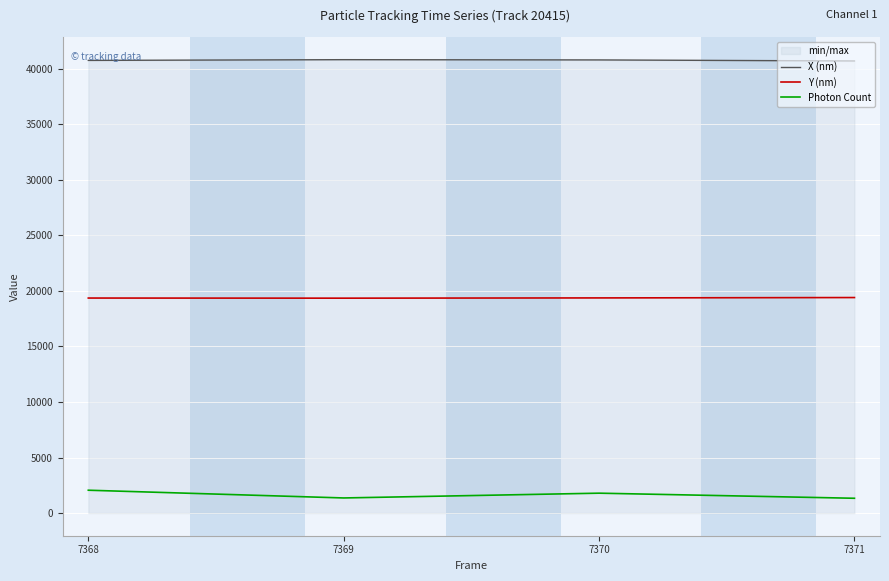

What is the value of the Photon Count point at the 4th from the left?

1331.6